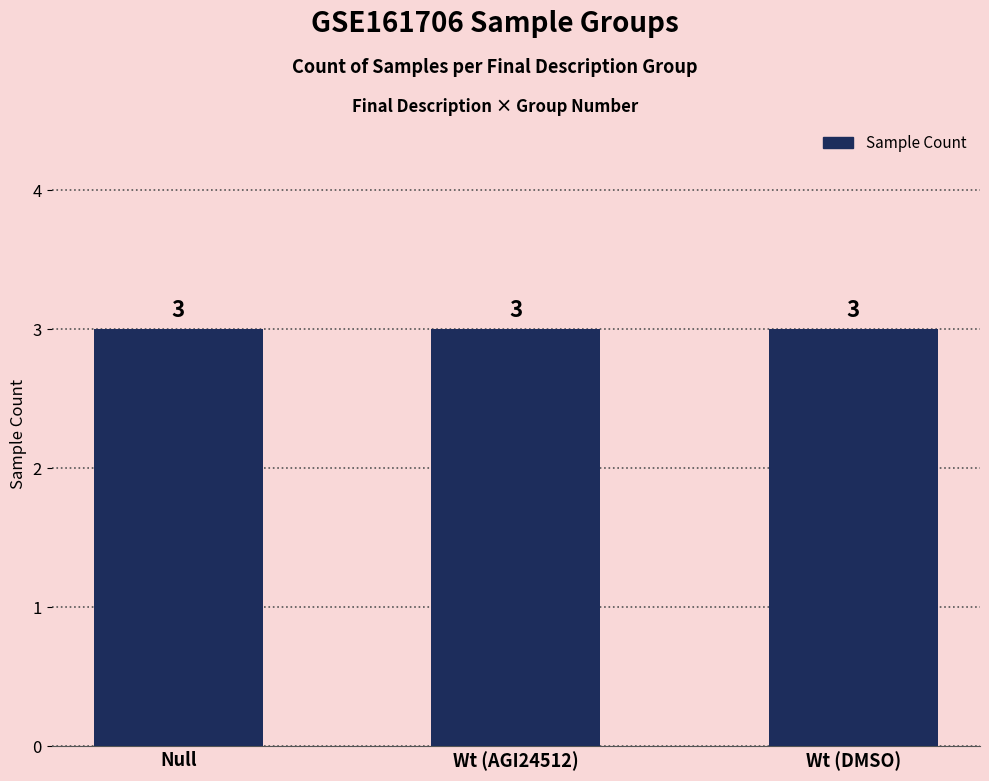

Does the chart contain any negative values?

No